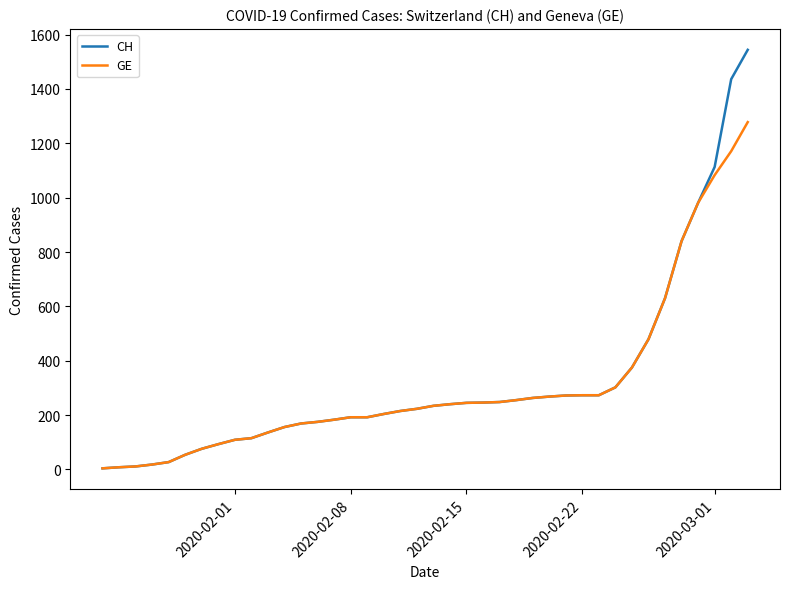

Which series has the largest range (max minus min)?

CH